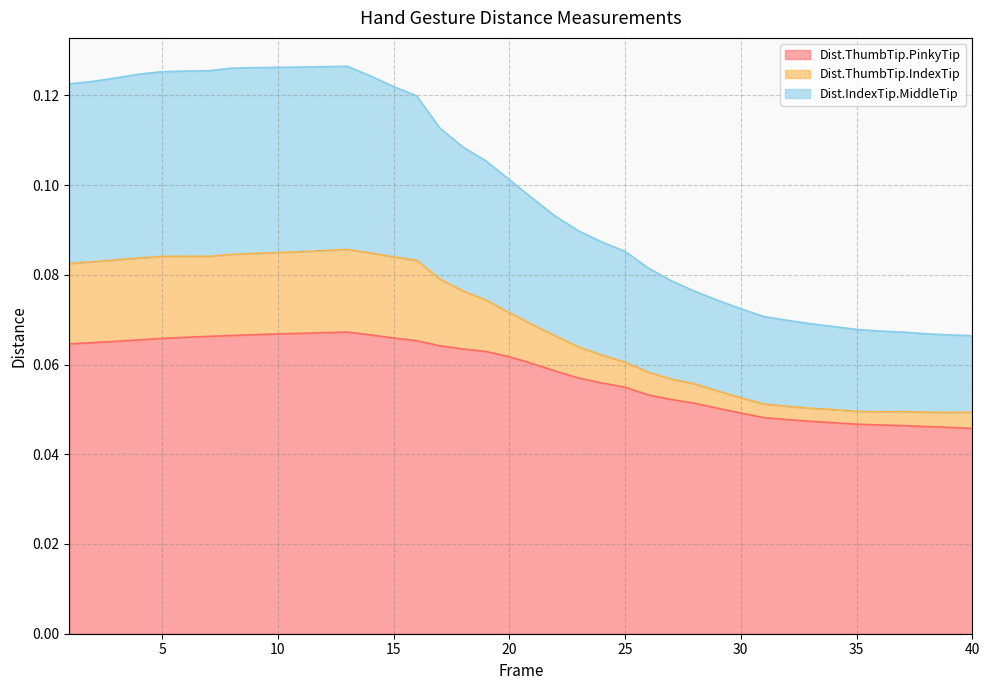

True or false: Dist.ThumbTip.PinkyTip and Dist.IndexTip.MiddleTip cross at least once.

False